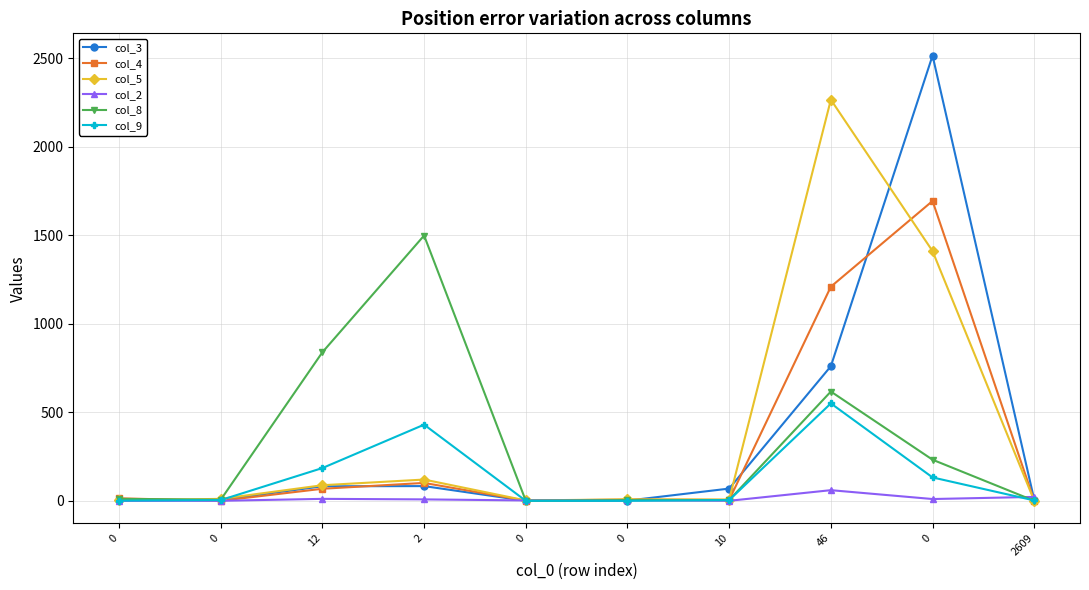

How many data points does each series have?

10